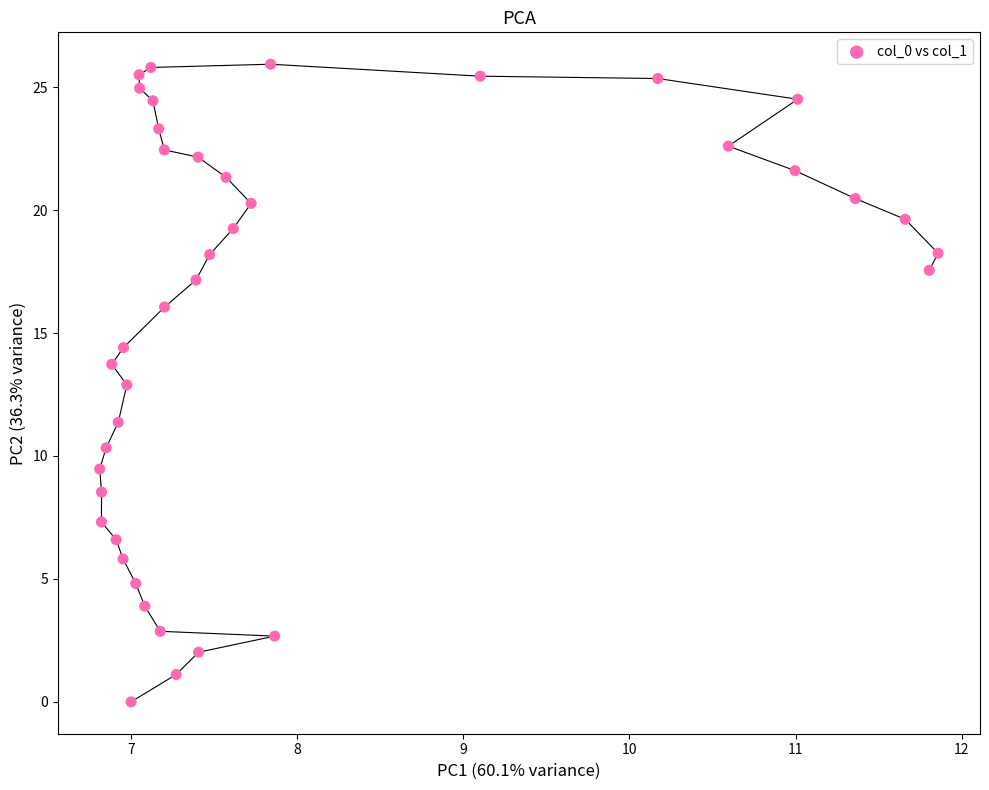

What is the range of X values (max minus min)?

5.0